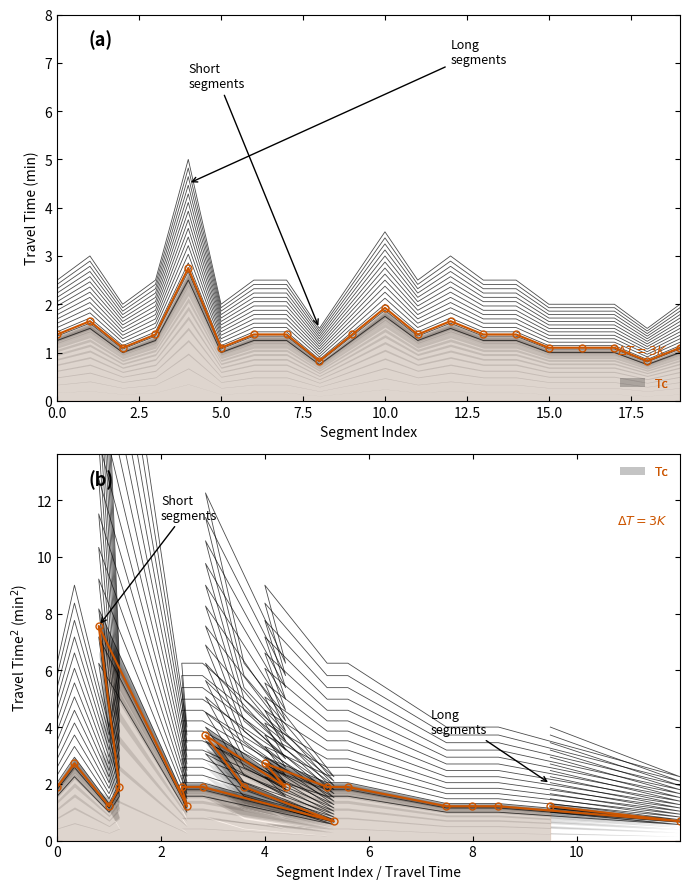

What is the label of the 16th point from the right?

10.0